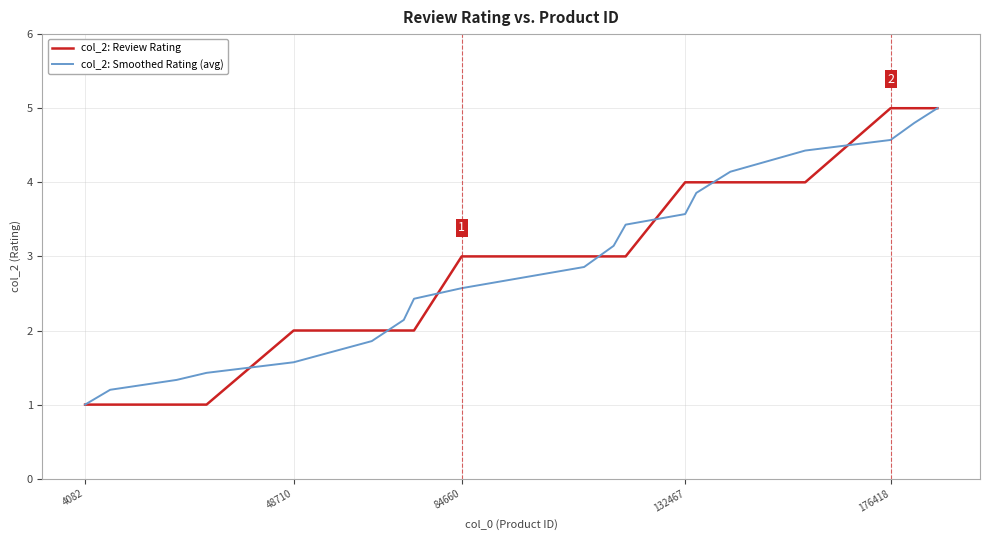

What is the smallest value displayed?

1.0